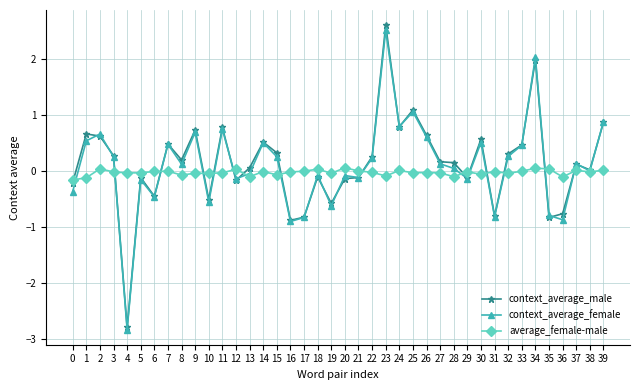

What is the difference between the maximum and minimum values in the context_average_female series?

5.3